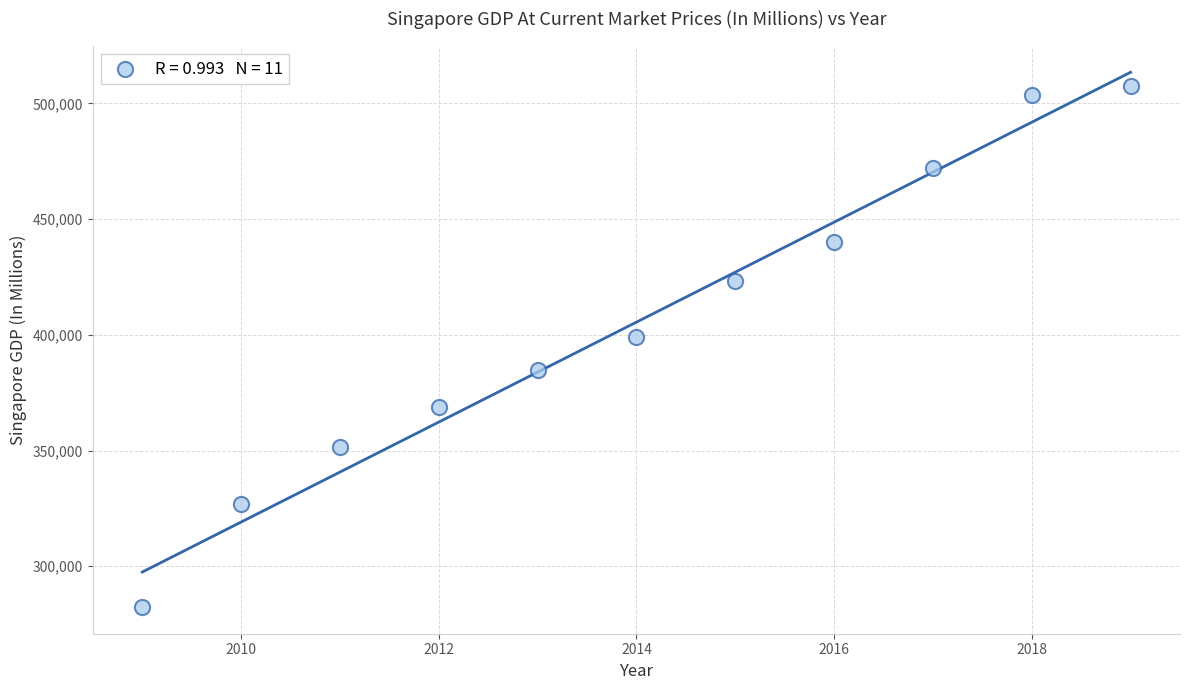

What Y value in the scatter plot is closest to 394981?

398947.9